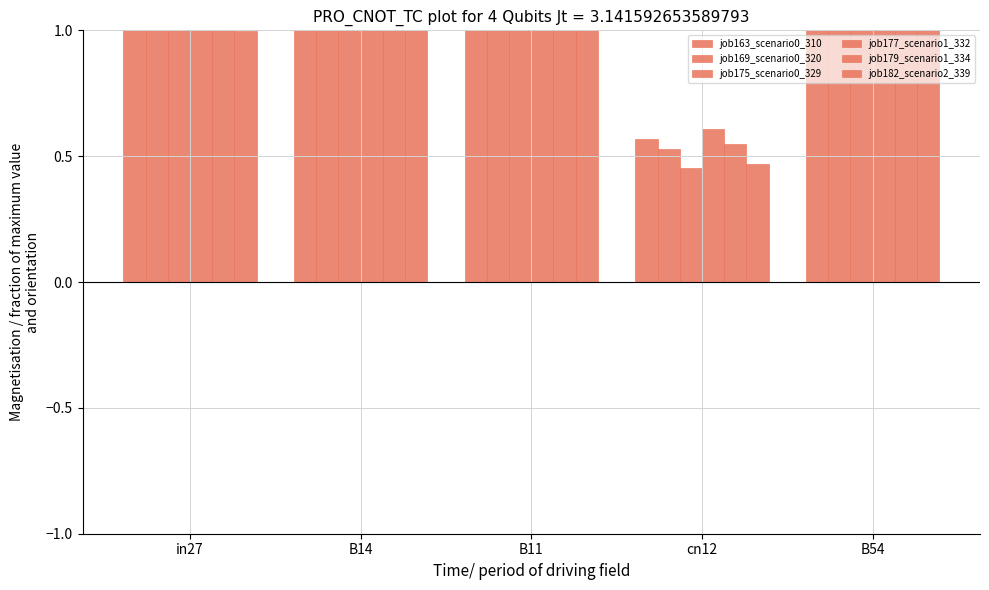

What are all the series names shown in the legend?

job163_scenario0_310, job169_scenario0_320, job175_scenario0_329, job177_scenario1_332, job179_scenario1_334, job182_scenario2_339